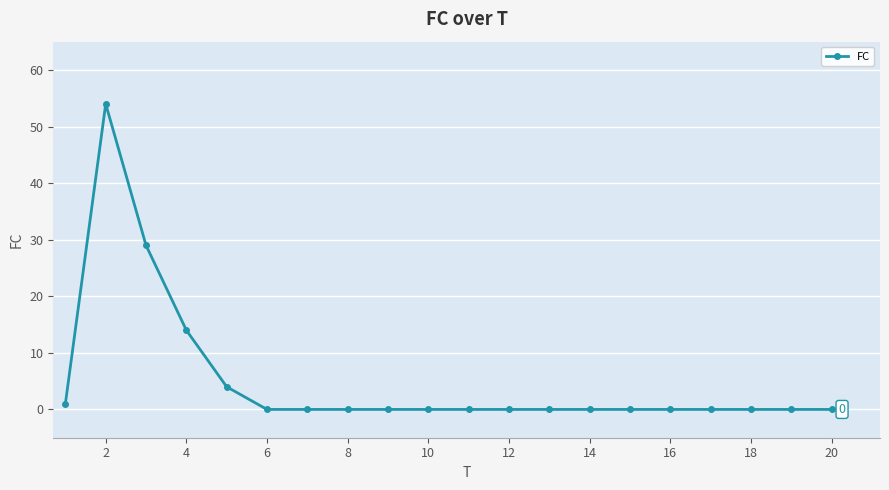

What is the greatest value displayed?

54